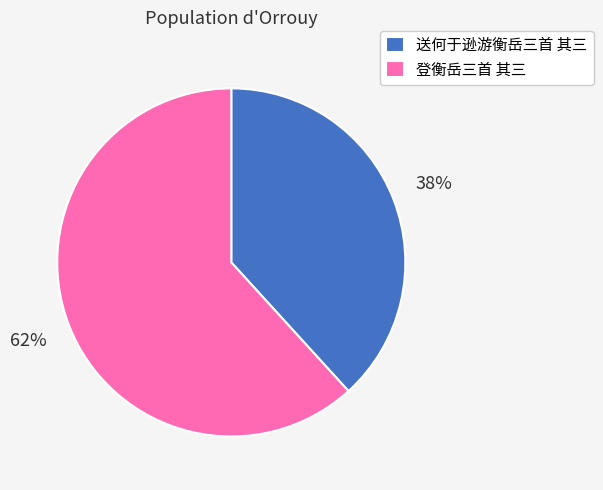

To the nearest percent, what percentage of the pie is 登衡岳三首 其三?

62%